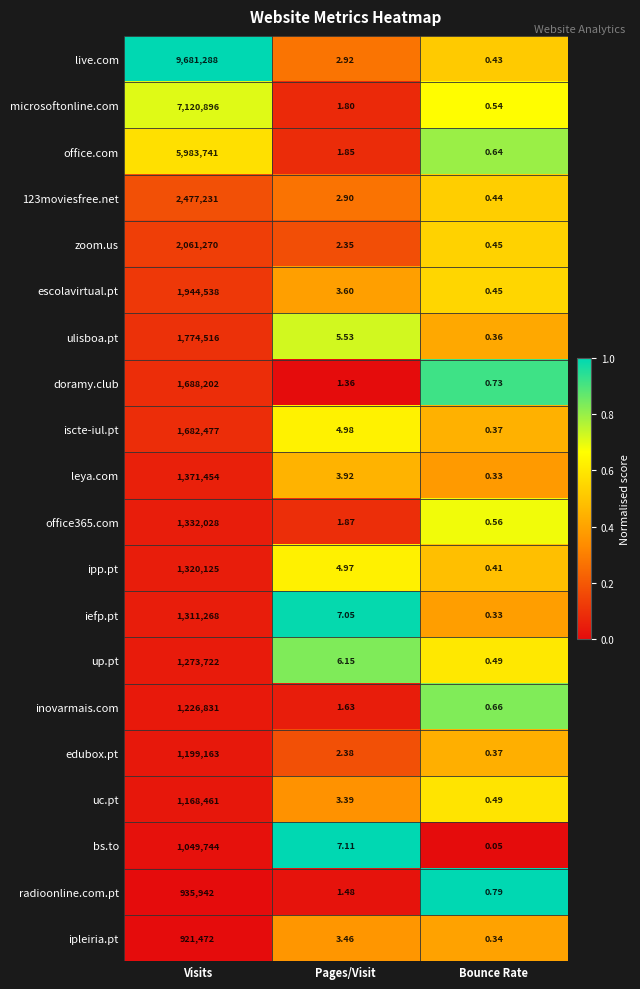

List the labels in order of inovarmais.com value, smallest first.

Bounce Rate, Pages/Visit, Visits